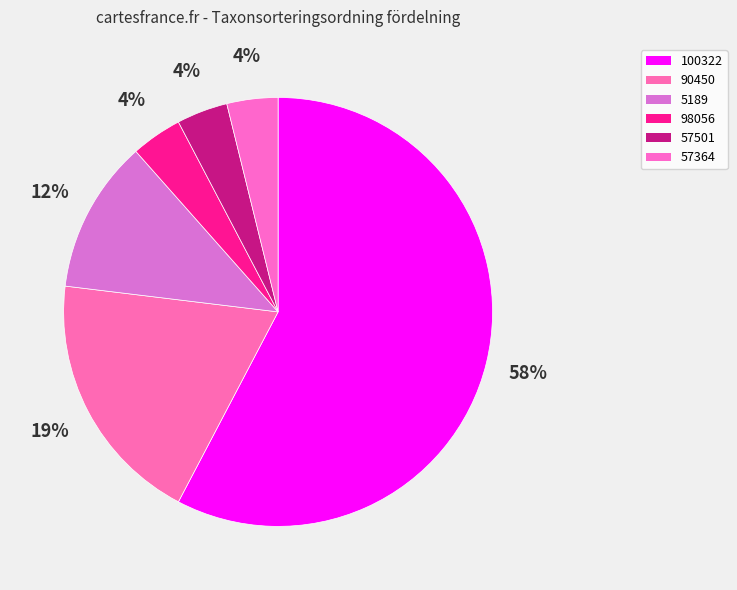

To the nearest percent, what percentage of the pie is 5189?

12%